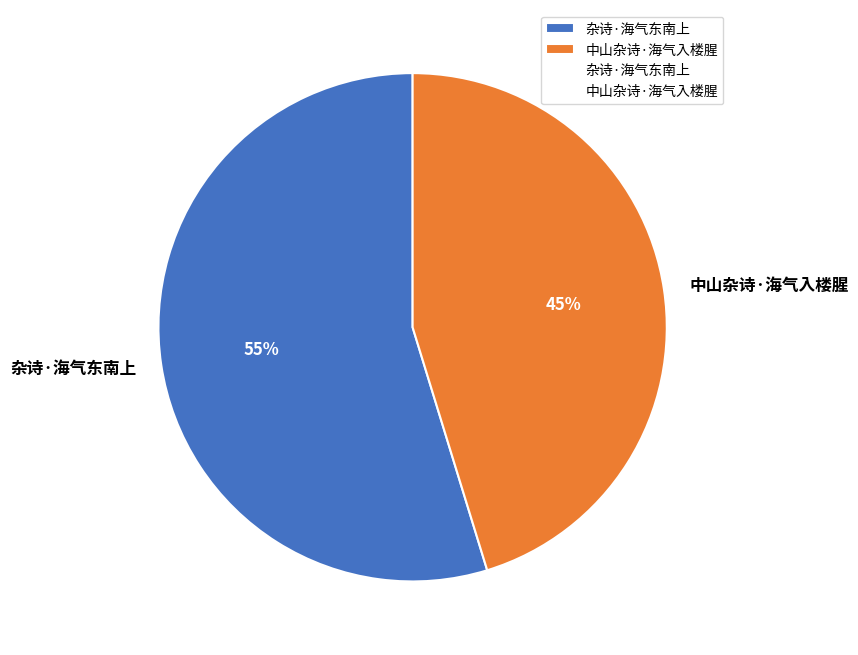

How many slices are in this pie chart?

2